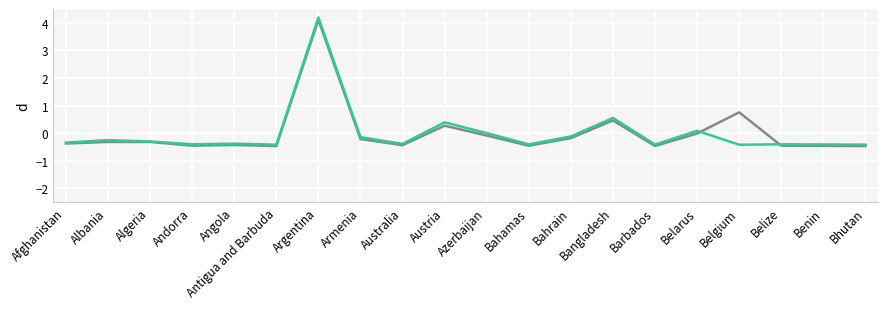

What is the smallest value displayed?

-0.5